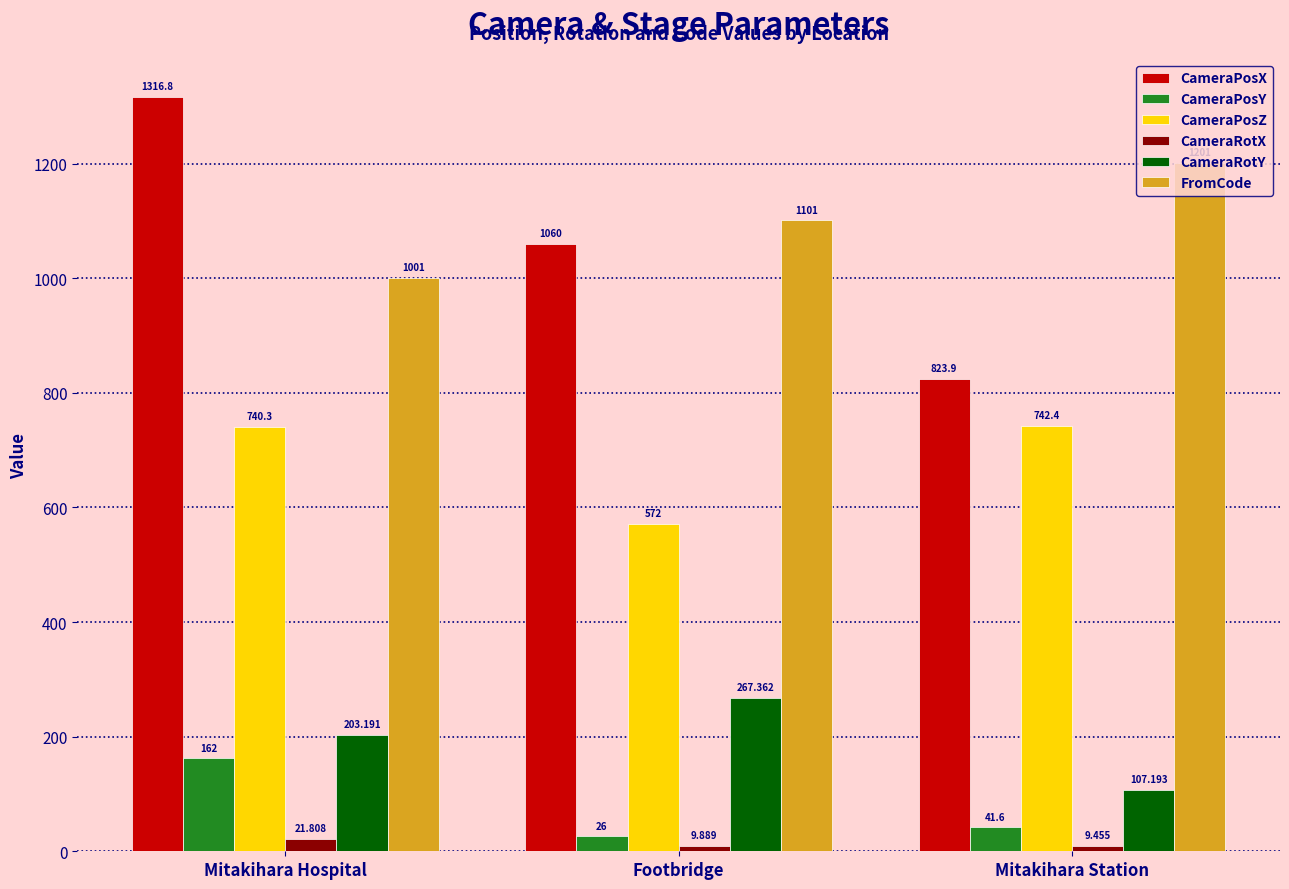

Which series changed the most between Mitakihara Hospital and Footbridge?

CameraPosX